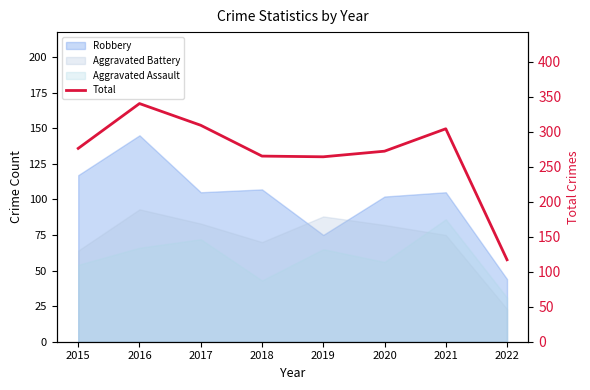

Between 2021 and 2022, which is larger?

2021